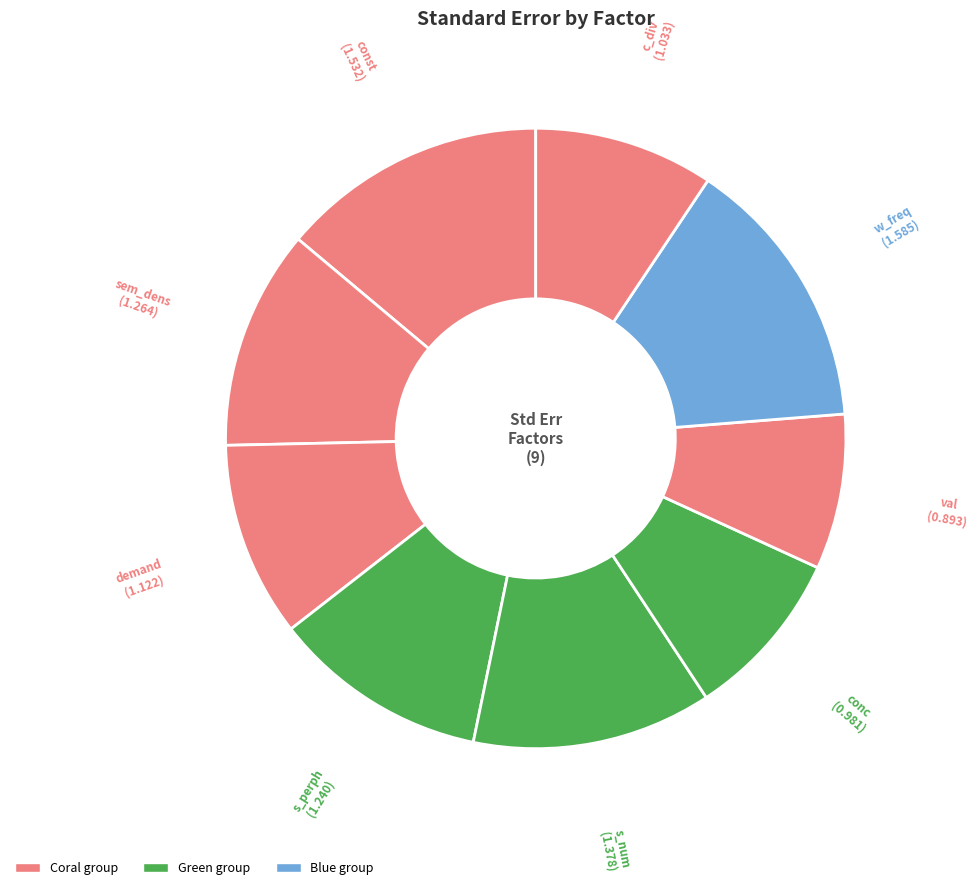

Count the number of slices in the pie.

9